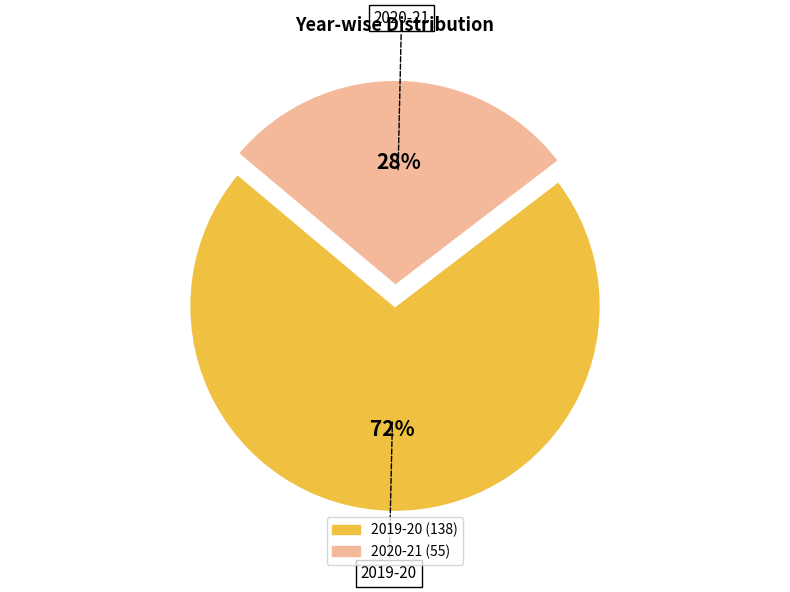

Between 2019-20 and 2020-21, which is larger?

2019-20